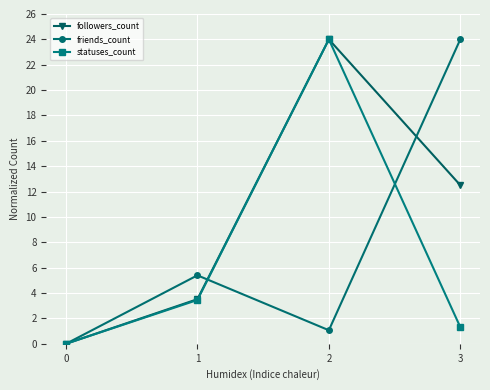

Reading left to right, extract all data points from this chart.

followers_count: 0=0.0	1=3.5	2=24.0	3=12.5
friends_count: 0=0.0	1=5.4	2=1.1	3=24.0
statuses_count: 0=0.0	1=3.5	2=24.0	3=1.3